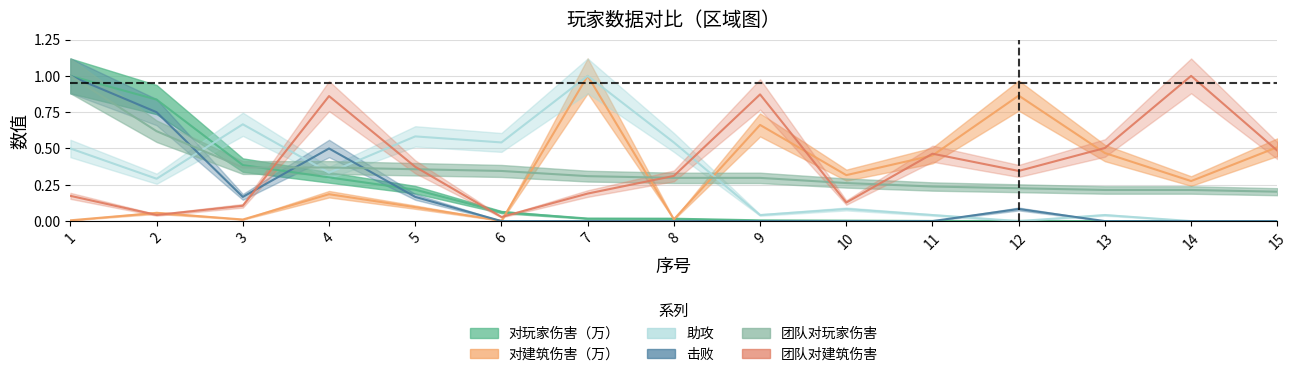

How many values in 击败 are above zero?

6